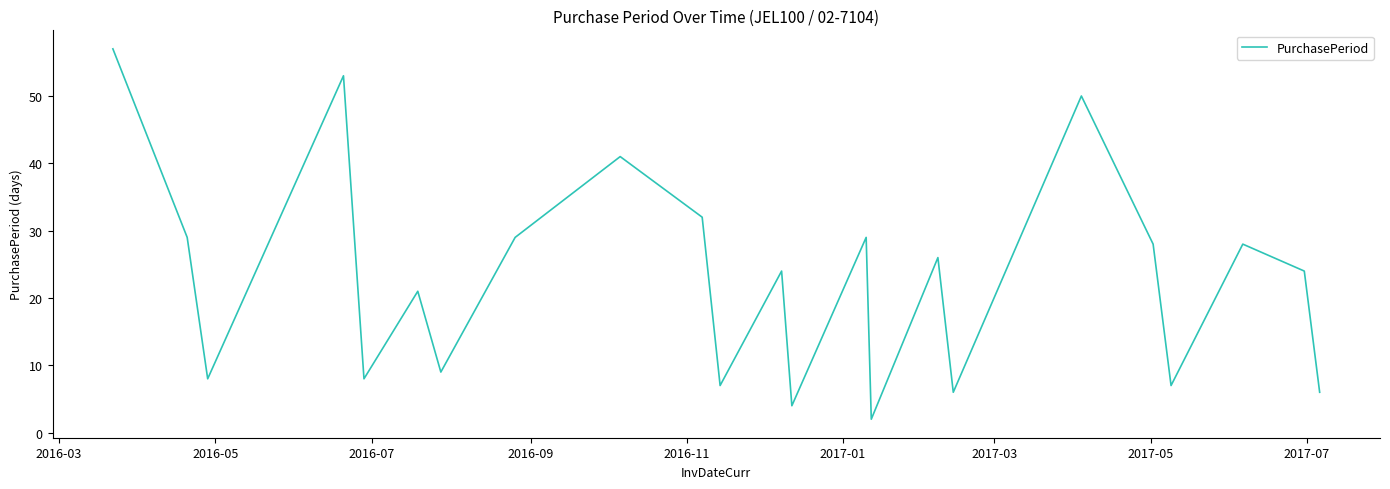

What is the maximum value shown in the chart?

57